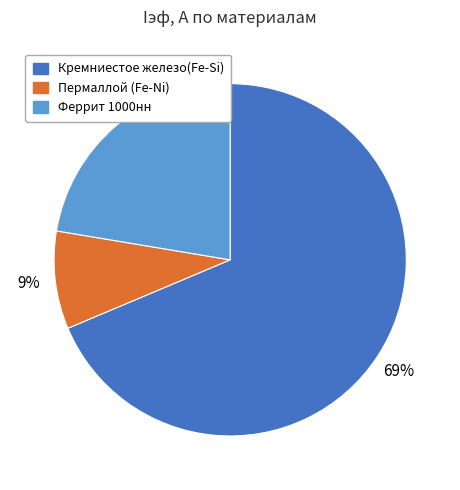

What percentage is the Пермаллой (Fe-Ni) slice, to the nearest percent?

9%